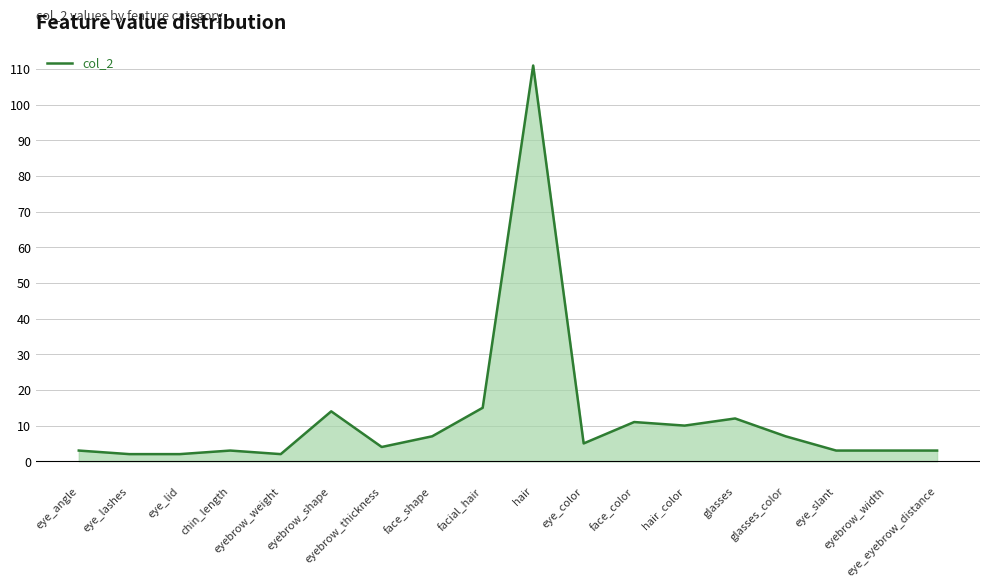

The value at hair is 111. True or false?

True